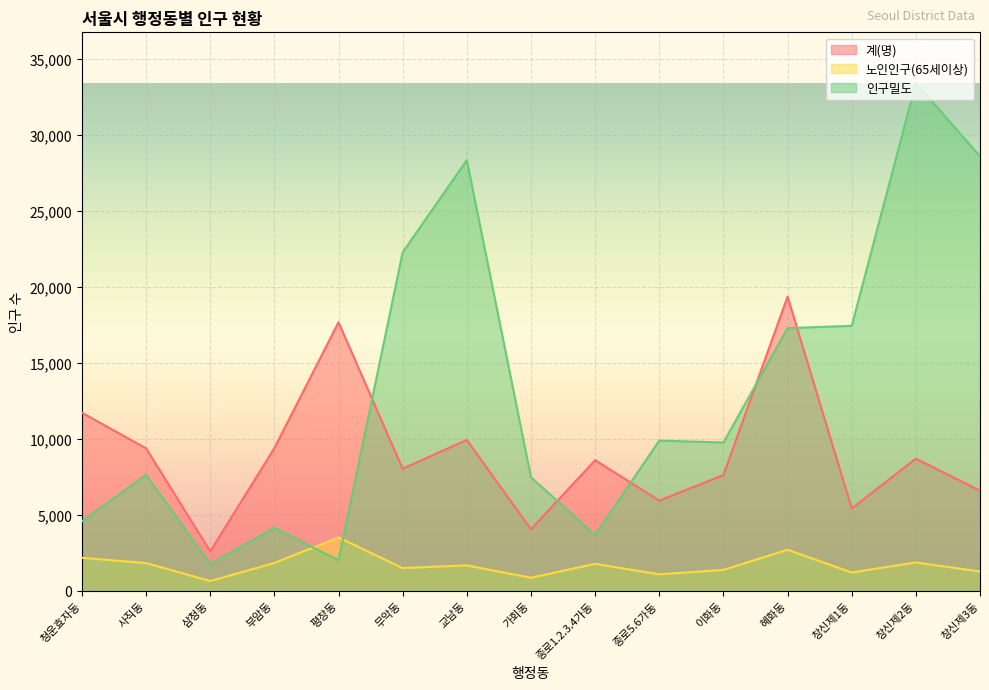

Which label corresponds to the smallest value in the chart?

삼청동